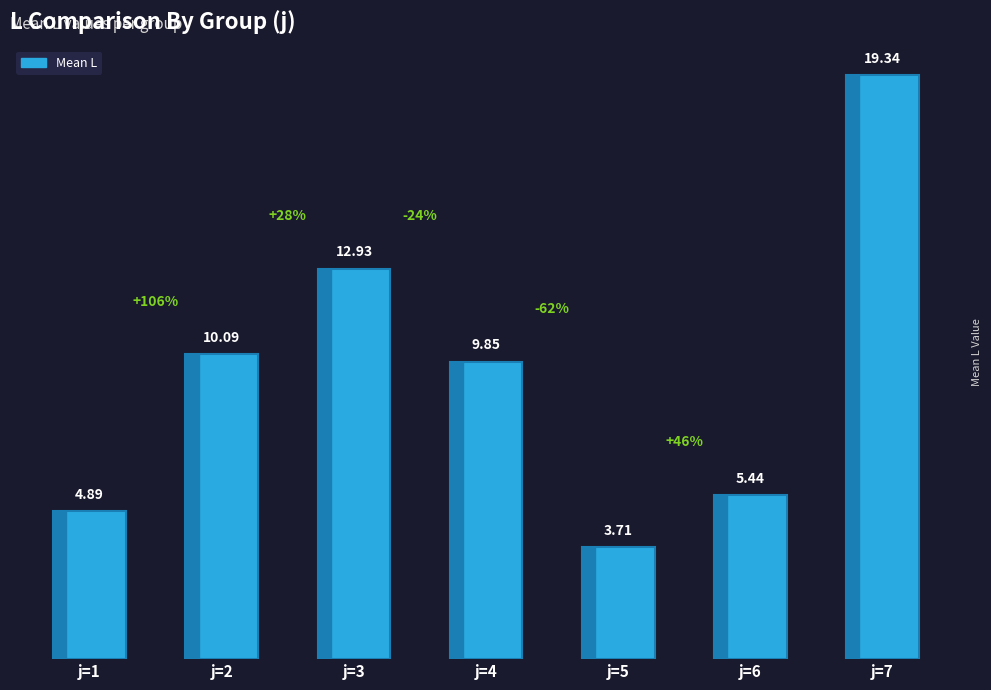

List the labels in order of value, largest first.

j=7, j=3, j=2, j=4, j=6, j=1, j=5